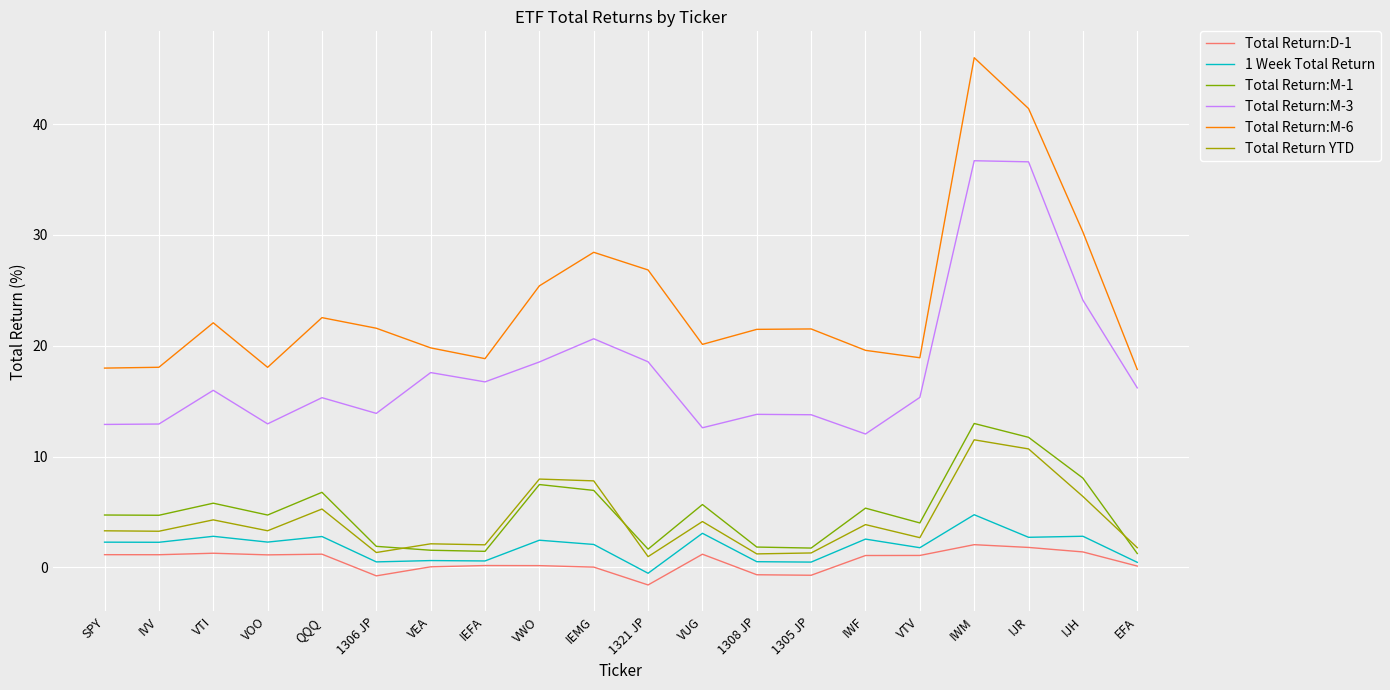

True or false: Total Return:M-1 and Total Return:M-3 intersect in this chart.

False